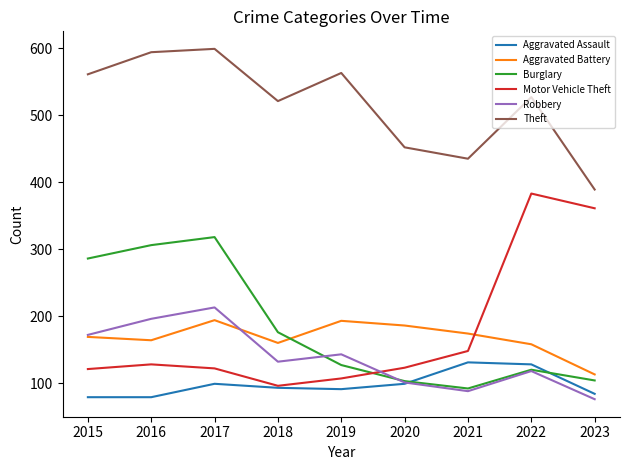

The value of Aggravated Battery at 2020 is 186. True or false?

True